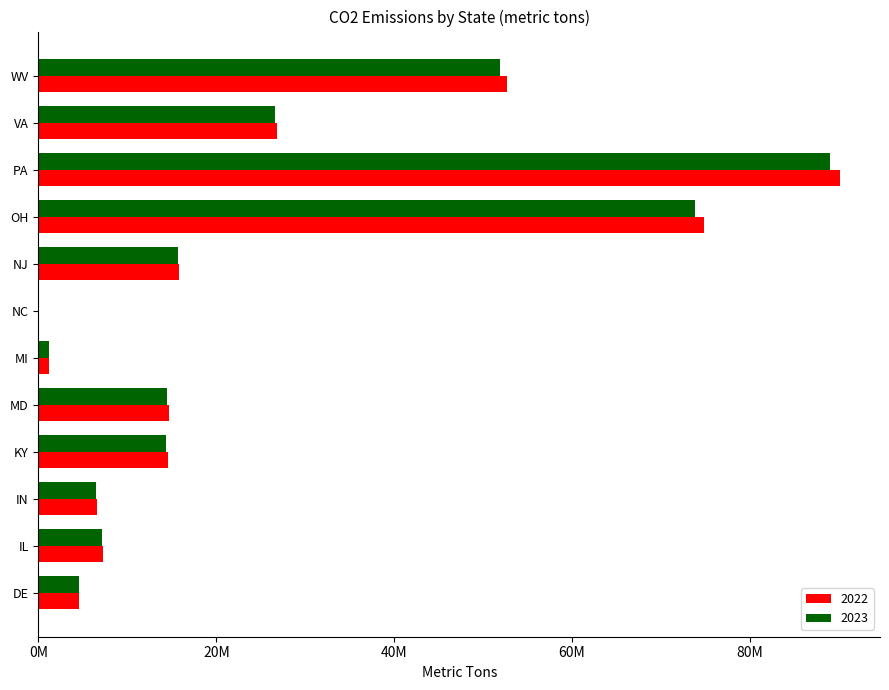

Reading right to left, transcribe all the data shown in this chart.

2022: 52692107.1	26834597.6	90111436.3	74866814.7	15808951.4	41725.6	1163195.0	14704920.9	14574557.3	6610478.2	7292177.8	4592958.8
2023: 51883687.4	26583035.2	88985128.5	73824412.4	15713207.4	41177.6	1147351.8	14482360.5	14354086.9	6513970.5	7185433.4	4551888.4